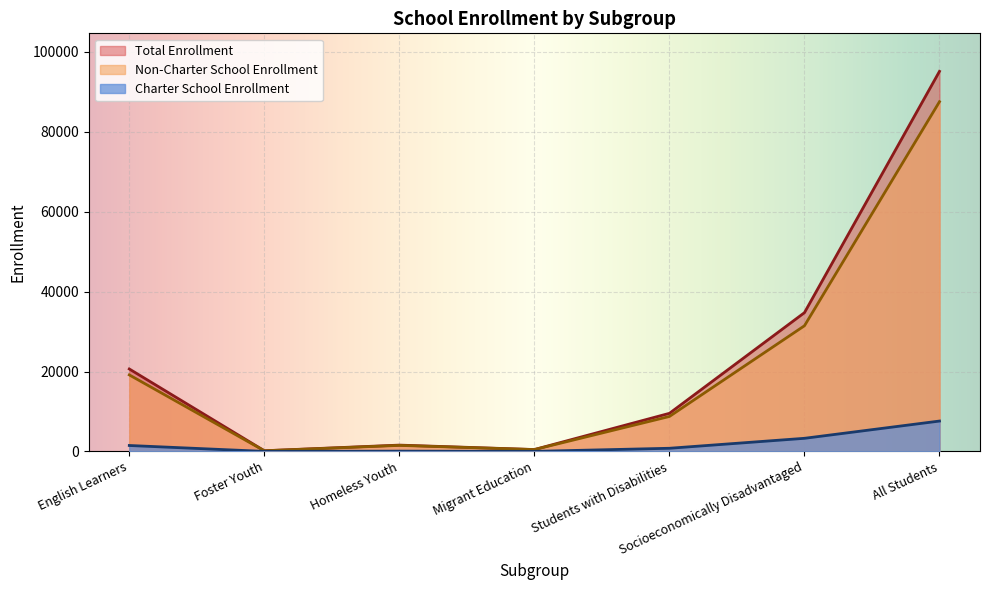

The Total Enrollment series shows 95155 at All Students. True or false?

True